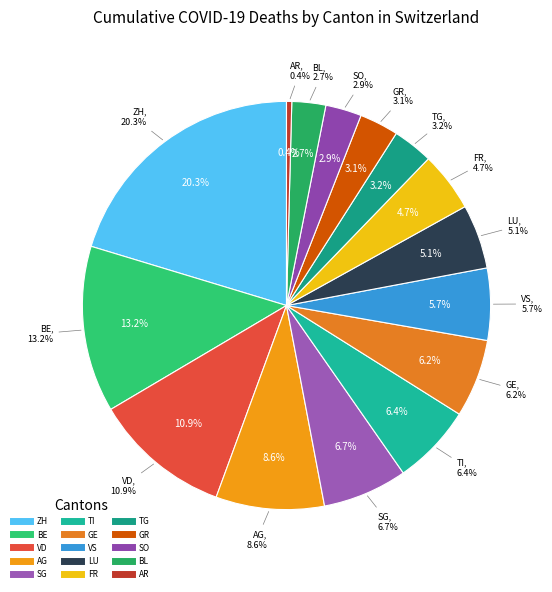

What percentage is the LU slice, to the nearest percent?

5%